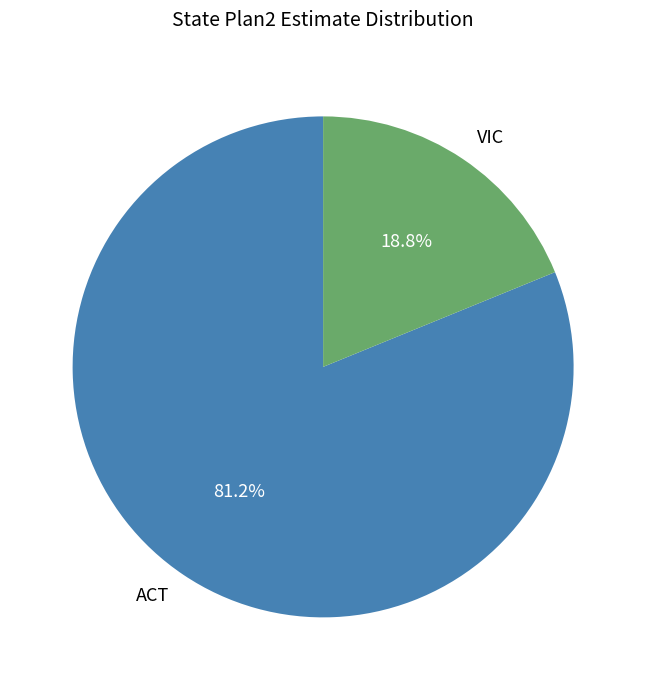

Which slice is the smallest?

VIC